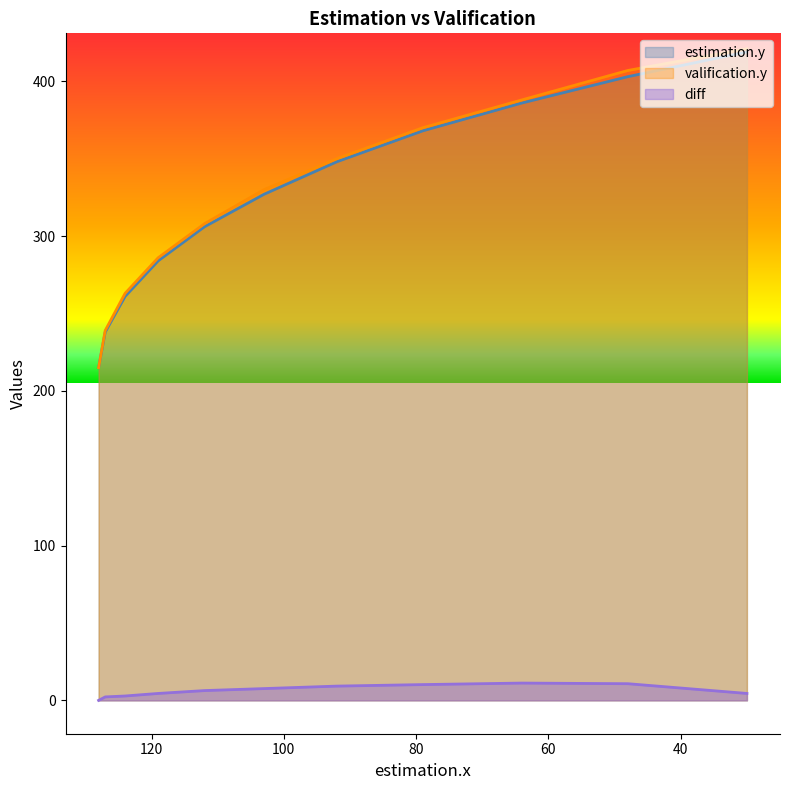

What value does the estimation.y series have at 64?

386.0